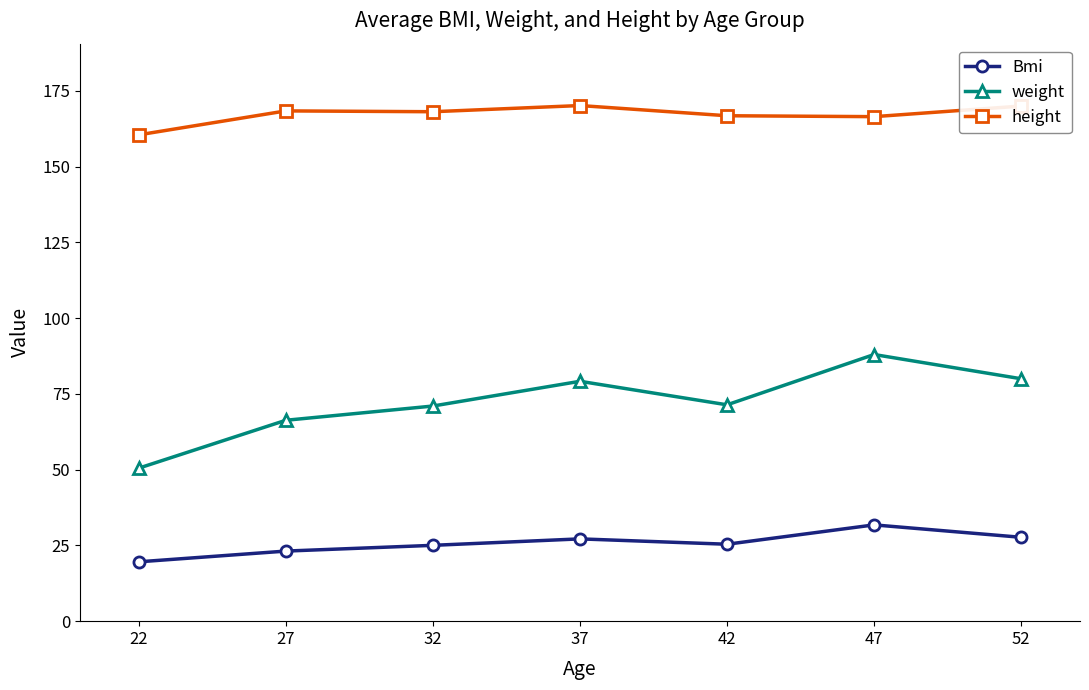

Which label corresponds to the smallest value in the chart?

22